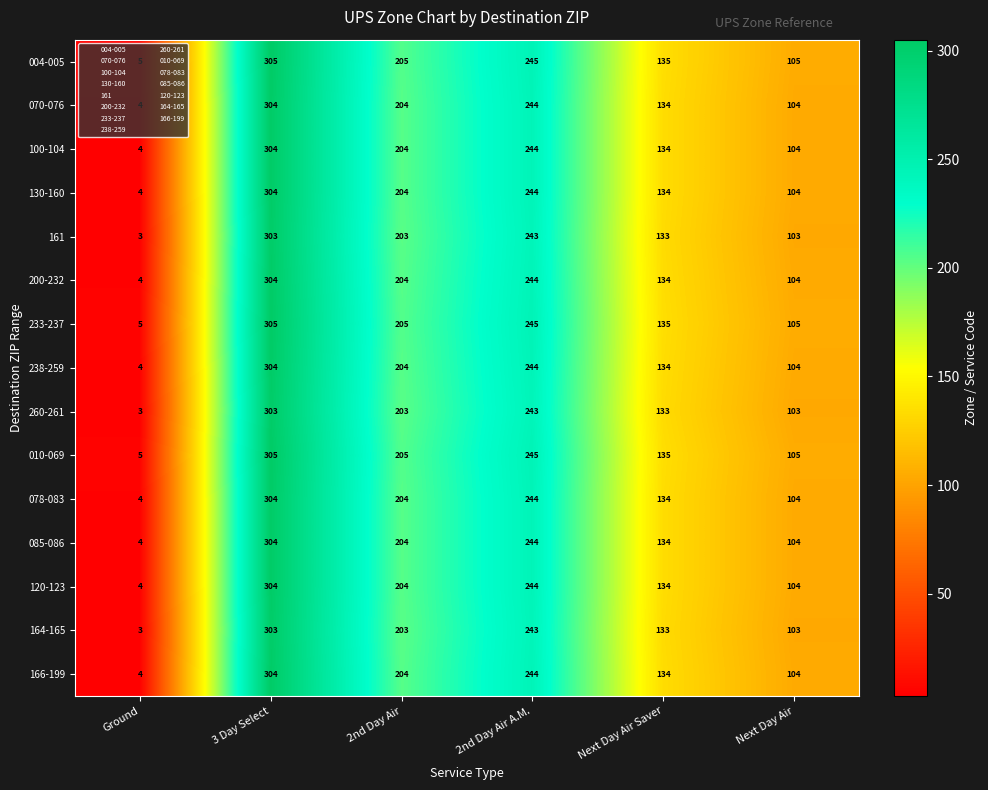

Which category has the highest value across all series?

3 Day Select